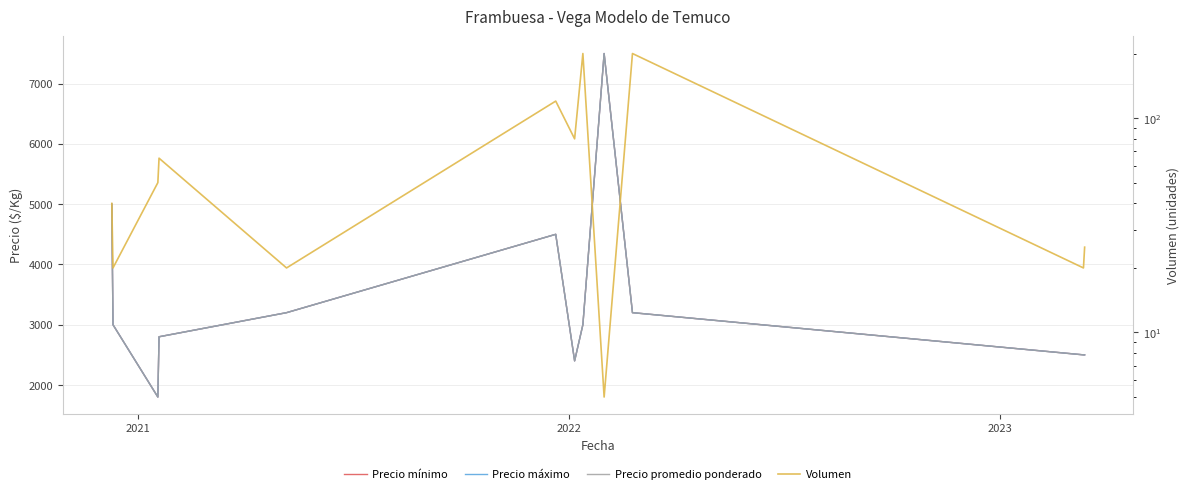

Rank the series by their maximum value, from lowest to highest.

Volumen, Precio mínimo, Precio máximo, Precio promedio ponderado